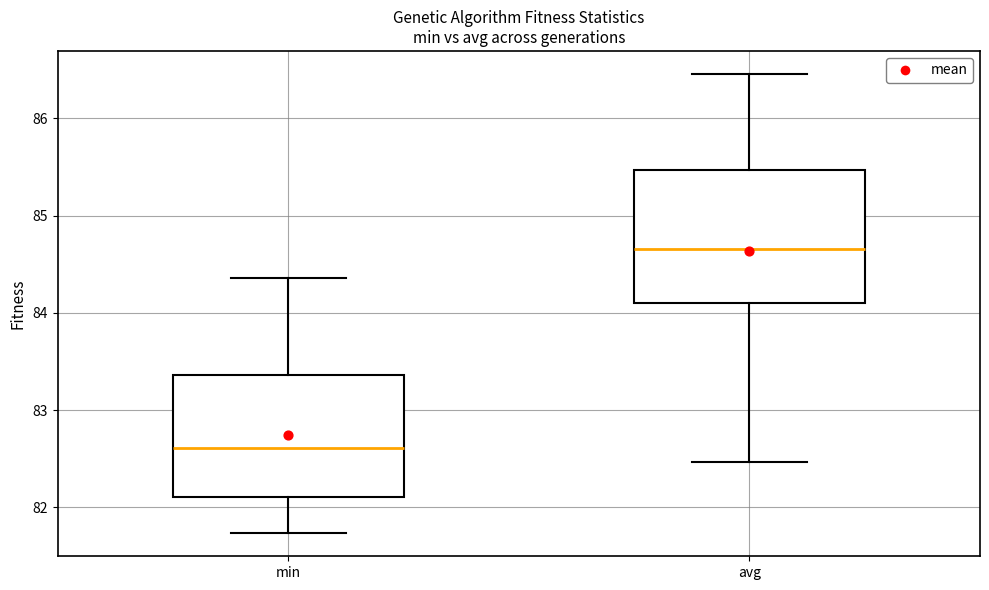

Where does the upper whisker of the box for avg end on the y-axis? The values are not printed on the chart, so give them approximately, as read against the axis.

86.5